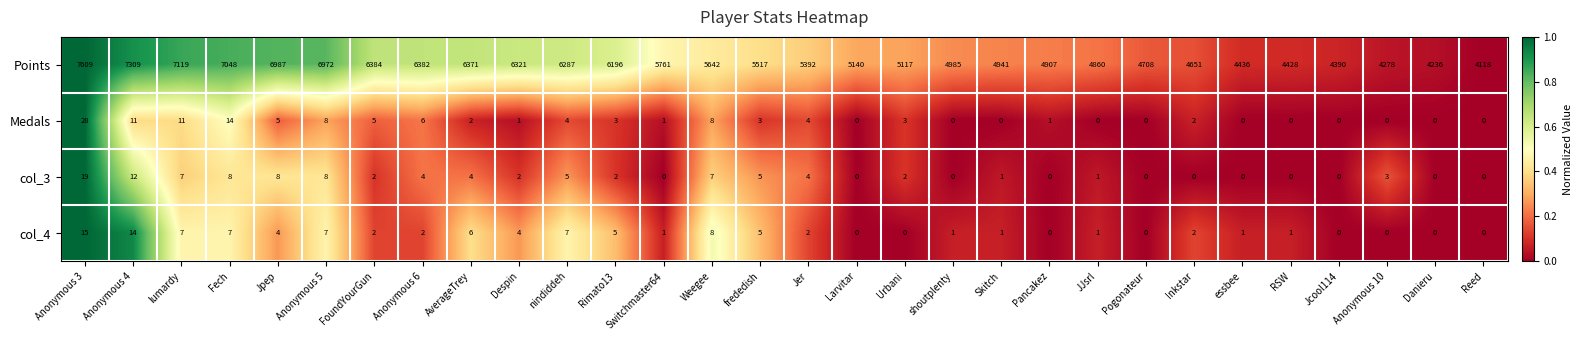

What is the difference between the maximum and minimum values in the Medals series?

28